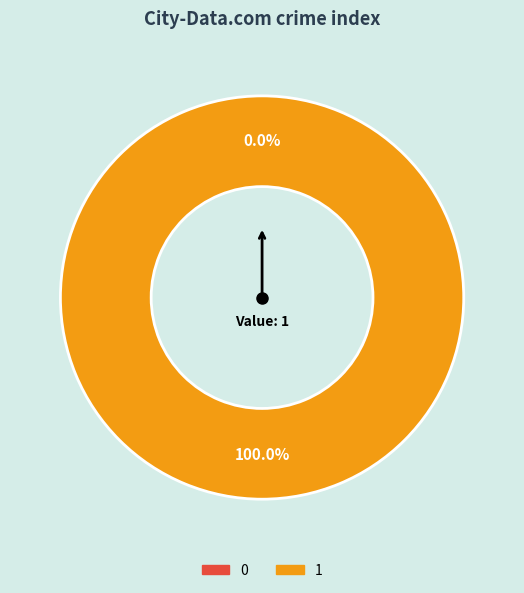

What is the change in value from 0 to 1?

+1